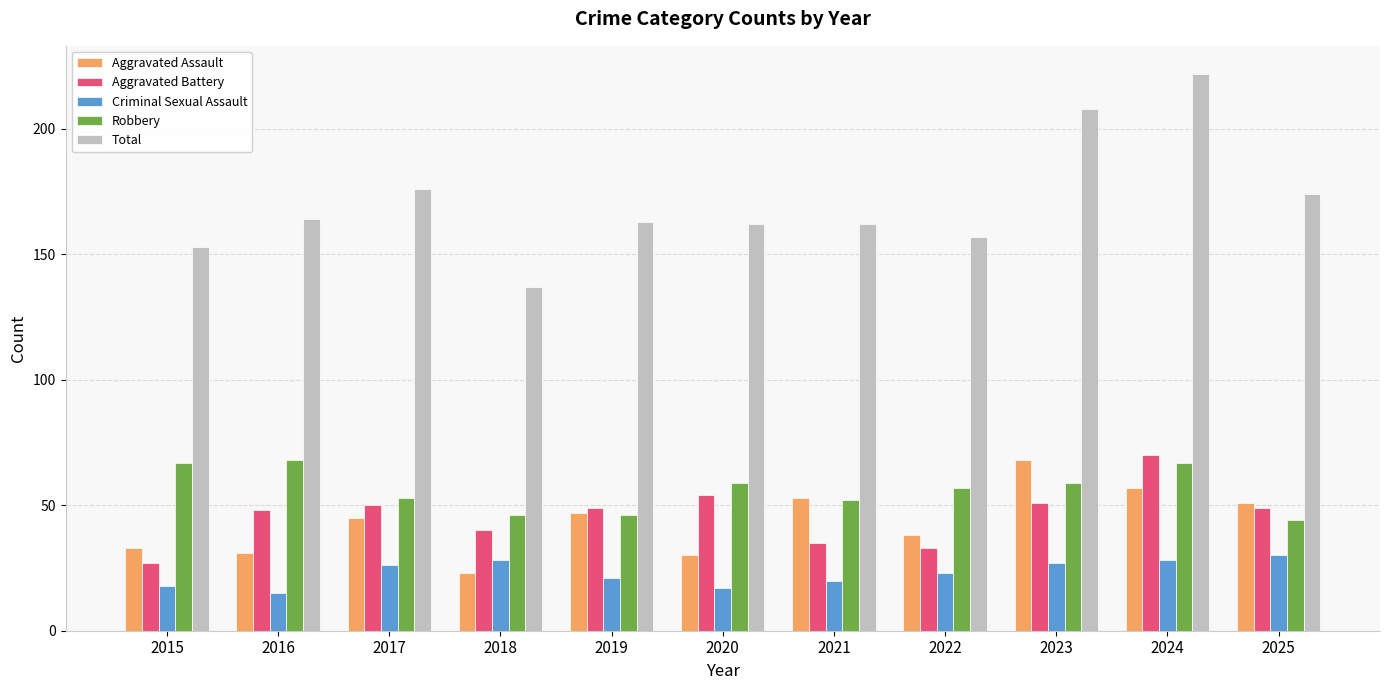

Is the value of Robbery at 2023 greater than the value of Criminal Sexual Assault at 2024?

Yes